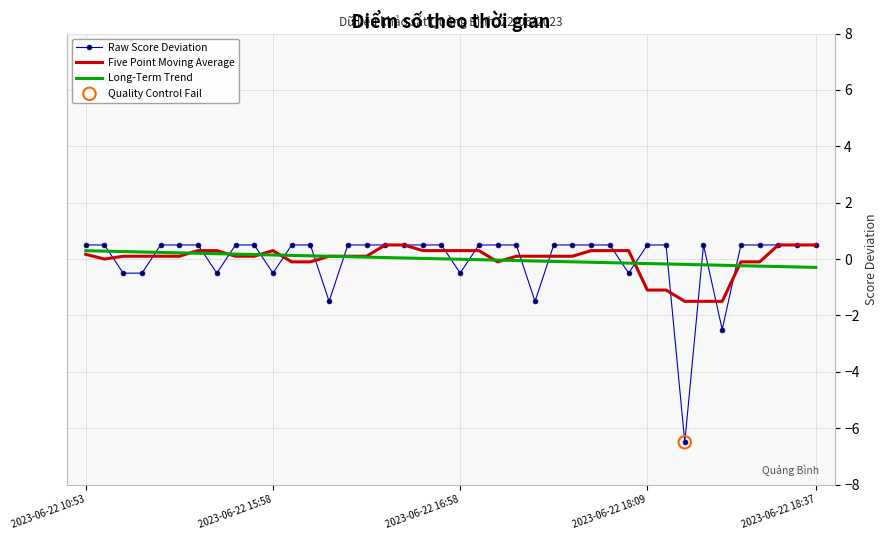

What is the maximum value shown in the chart?

0.5